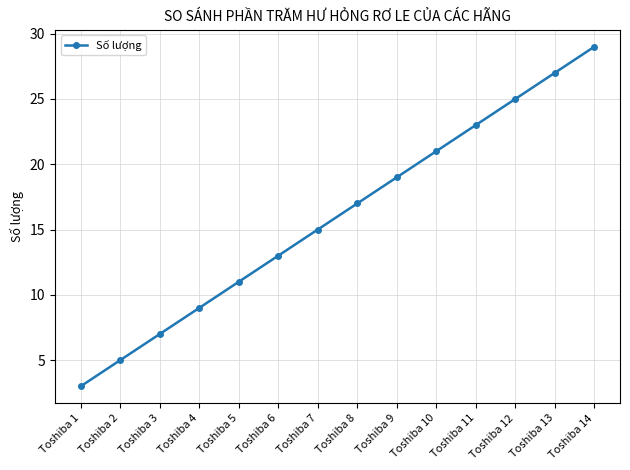

How many lines are shown in the chart?

1